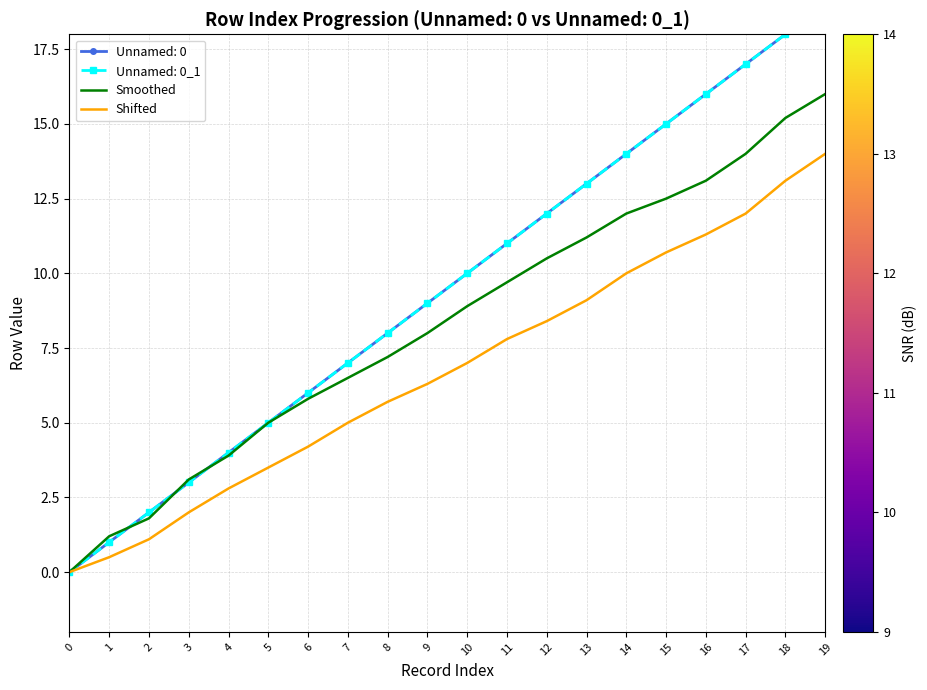

True or false: Smoothed and Shifted cross at least once.

False